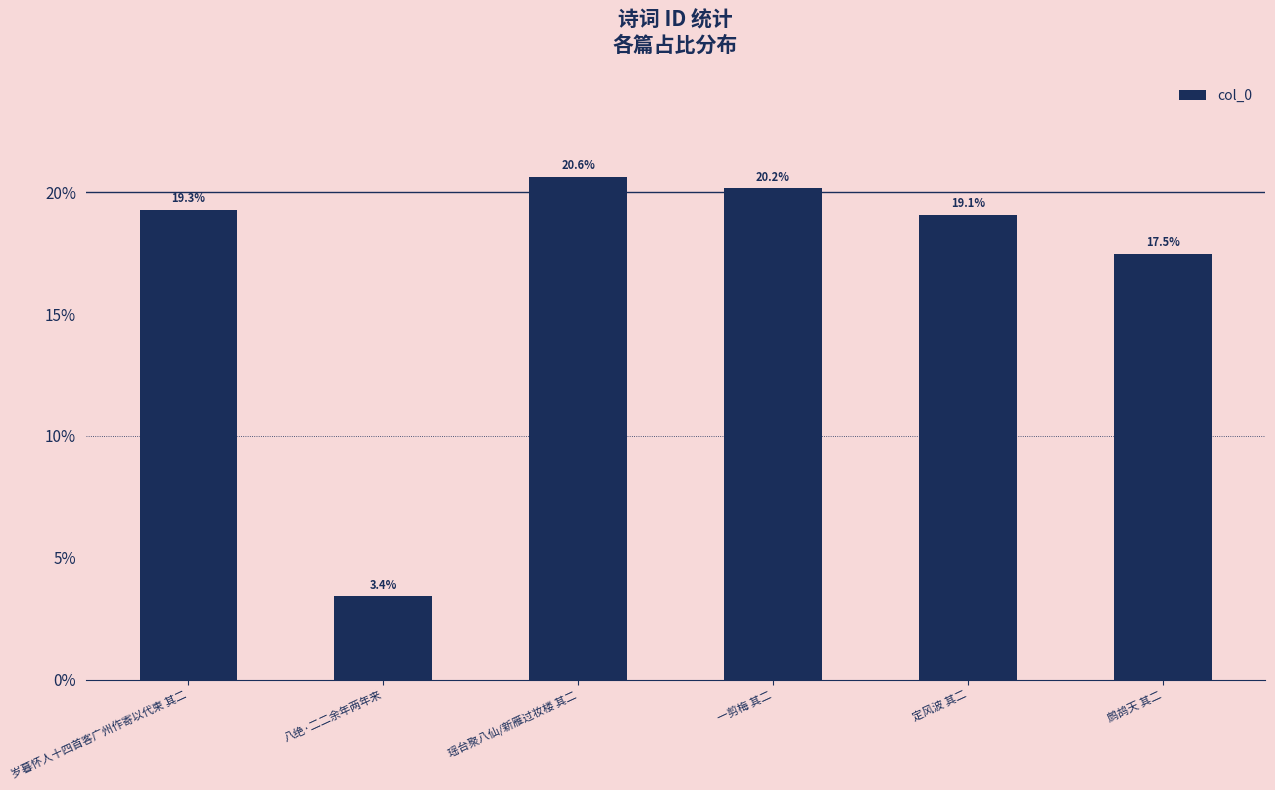

What is the label of the 5th bar from the left?

定风波 其二